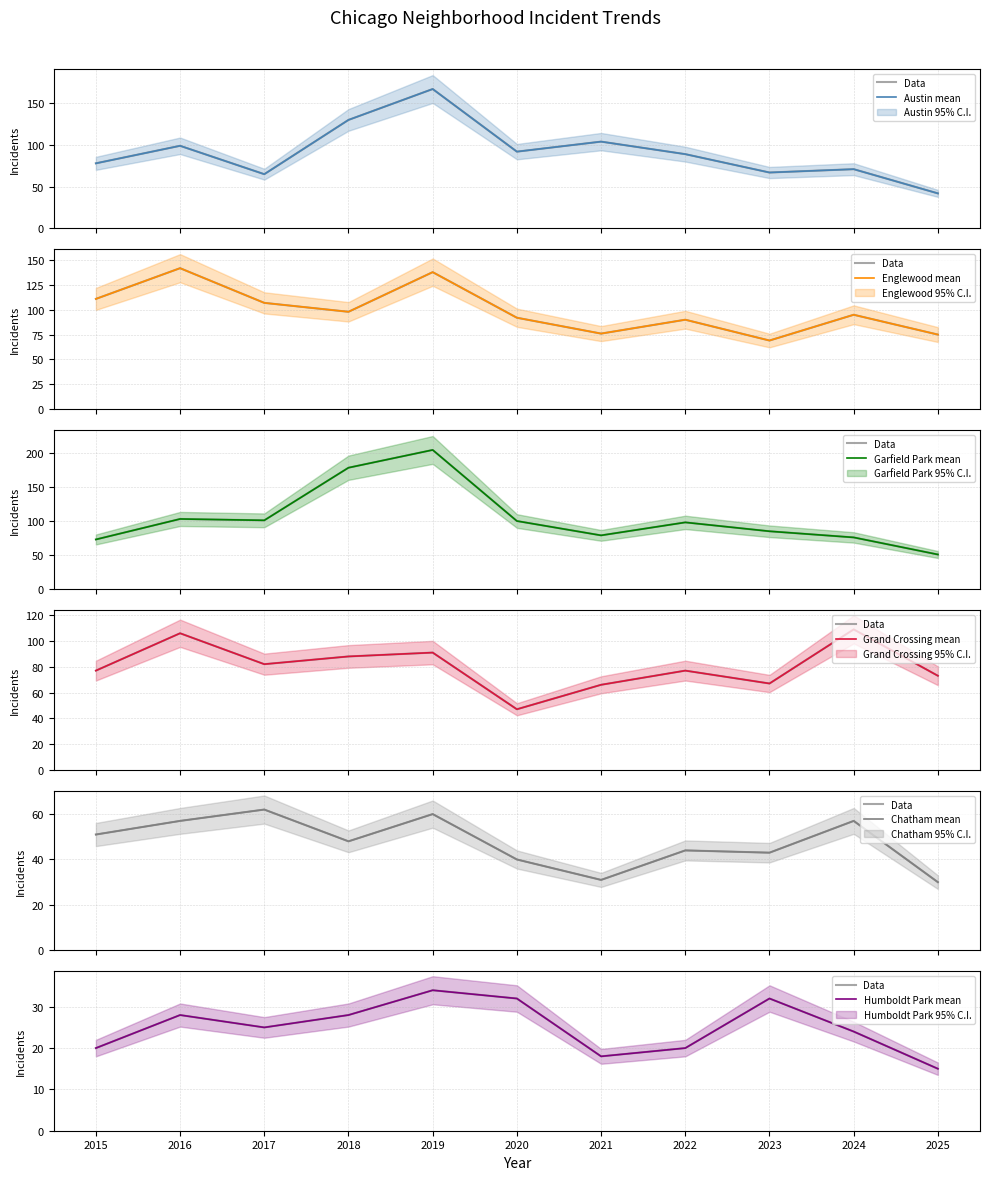

Does the chart have visible grid lines?

Yes